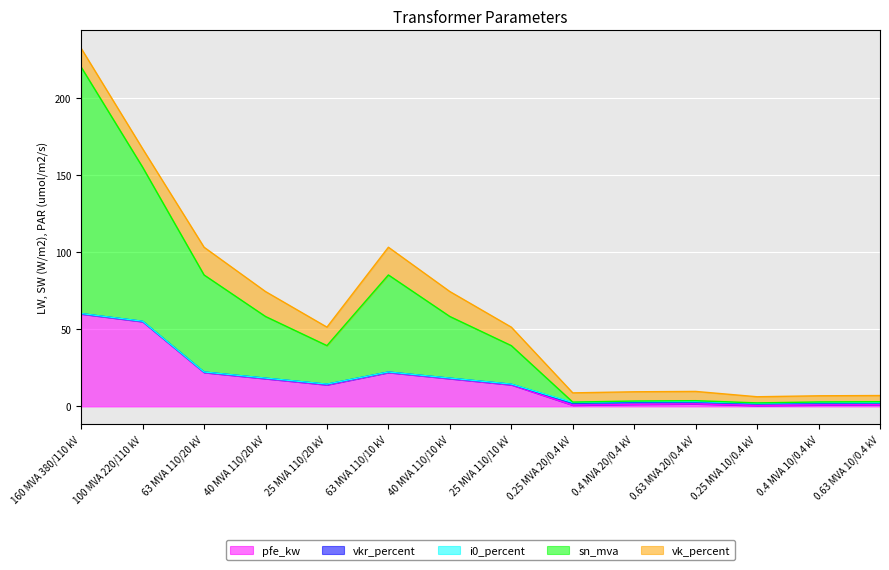

Reading left to right, list all the values displayed in this chart.

pfe_kw: 160 MVA 380/110 kV=60.0	100 MVA 220/110 kV=55.0	63 MVA 110/20 kV=22.0	40 MVA 110/20 kV=18.0	25 MVA 110/20 kV=14.0	63 MVA 110/10 kV=22.0	40 MVA 110/10 kV=18.0	25 MVA 110/10 kV=14.0	0.25 MVA 20/0.4 kV=0.8	0.4 MVA 20/0.4 kV=1.4	0.63 MVA 20/0.4 kV=1.6	0.25 MVA 10/0.4 kV=0.6	0.4 MVA 10/0.4 kV=0.9	0.63 MVA 10/0.4 kV=1.2
vkr_percent: 160 MVA 380/110 kV=0.2	100 MVA 220/110 kV=0.3	63 MVA 110/20 kV=0.3	40 MVA 110/20 kV=0.3	25 MVA 110/20 kV=0.4	63 MVA 110/10 kV=0.3	40 MVA 110/10 kV=0.3	25 MVA 110/10 kV=0.4	0.25 MVA 20/0.4 kV=1.4	0.4 MVA 20/0.4 kV=1.4	0.63 MVA 20/0.4 kV=1.2	0.25 MVA 10/0.4 kV=1.2	0.4 MVA 10/0.4 kV=1.3	0.63 MVA 10/0.4 kV=1.1
i0_percent: 160 MVA 380/110 kV=0.1	100 MVA 220/110 kV=0.1	63 MVA 110/20 kV=0.0	40 MVA 110/20 kV=0.1	25 MVA 110/20 kV=0.1	63 MVA 110/10 kV=0.0	40 MVA 110/10 kV=0.1	25 MVA 110/10 kV=0.1	0.25 MVA 20/0.4 kV=0.3	0.4 MVA 20/0.4 kV=0.3	0.63 MVA 20/0.4 kV=0.3	0.25 MVA 10/0.4 kV=0.2	0.4 MVA 10/0.4 kV=0.2	0.63 MVA 10/0.4 kV=0.2
sn_mva: 160 MVA 380/110 kV=160.0	100 MVA 220/110 kV=100.0	63 MVA 110/20 kV=63.0	40 MVA 110/20 kV=40.0	25 MVA 110/20 kV=25.0	63 MVA 110/10 kV=63.0	40 MVA 110/10 kV=40.0	25 MVA 110/10 kV=25.0	0.25 MVA 20/0.4 kV=0.2	0.4 MVA 20/0.4 kV=0.4	0.63 MVA 20/0.4 kV=0.6	0.25 MVA 10/0.4 kV=0.2	0.4 MVA 10/0.4 kV=0.4	0.63 MVA 10/0.4 kV=0.6
vk_percent: 160 MVA 380/110 kV=12.2	100 MVA 220/110 kV=12.0	63 MVA 110/20 kV=18.0	40 MVA 110/20 kV=16.2	25 MVA 110/20 kV=12.0	63 MVA 110/10 kV=18.0	40 MVA 110/10 kV=16.2	25 MVA 110/10 kV=12.0	0.25 MVA 20/0.4 kV=6.0	0.4 MVA 20/0.4 kV=6.0	0.63 MVA 20/0.4 kV=6.0	0.25 MVA 10/0.4 kV=4.0	0.4 MVA 10/0.4 kV=4.0	0.63 MVA 10/0.4 kV=4.0